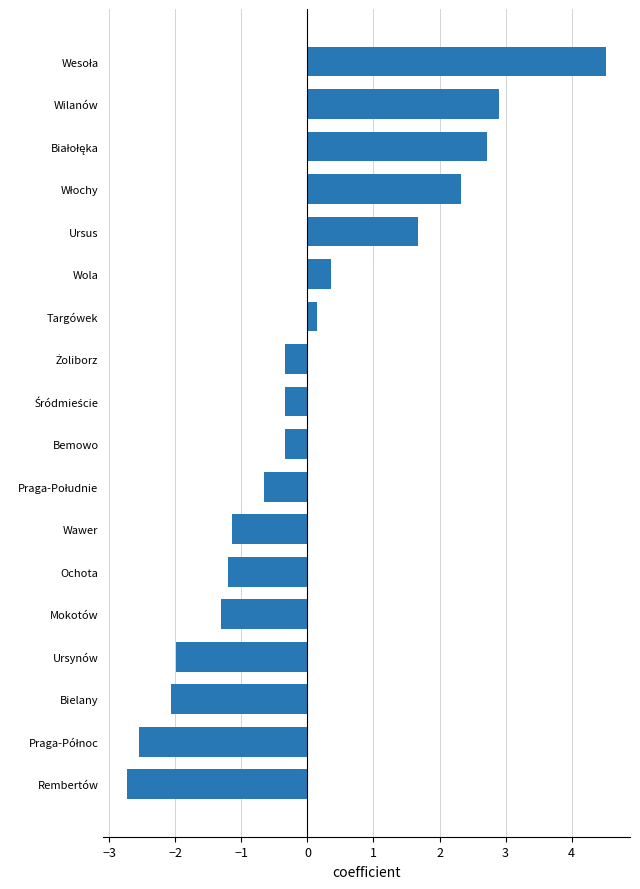

Does the chart contain stacked bars?

No